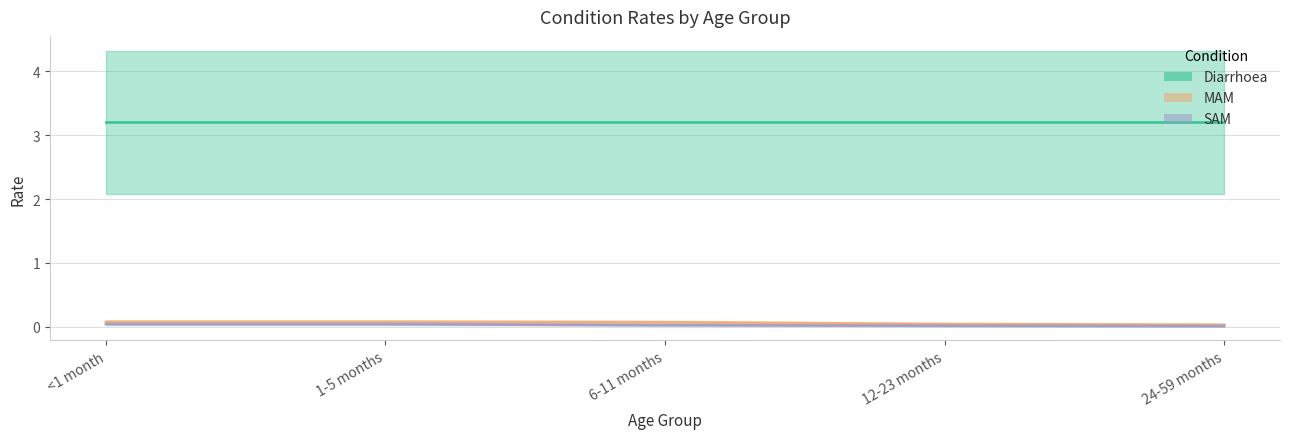

The value of SAM at 24-59 months is 0.0. True or false?

True